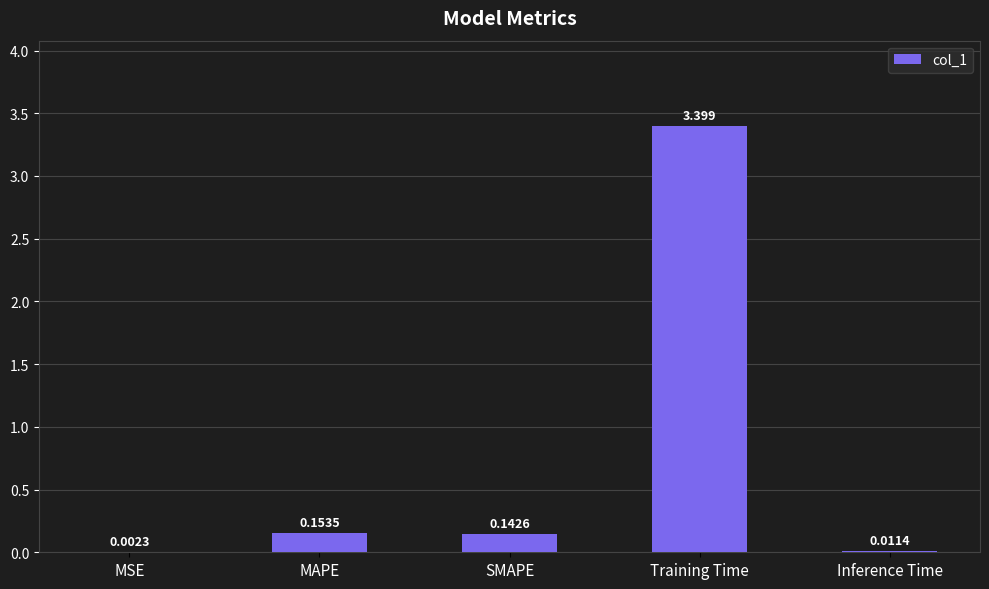

Which category has the highest value across all series?

Training Time